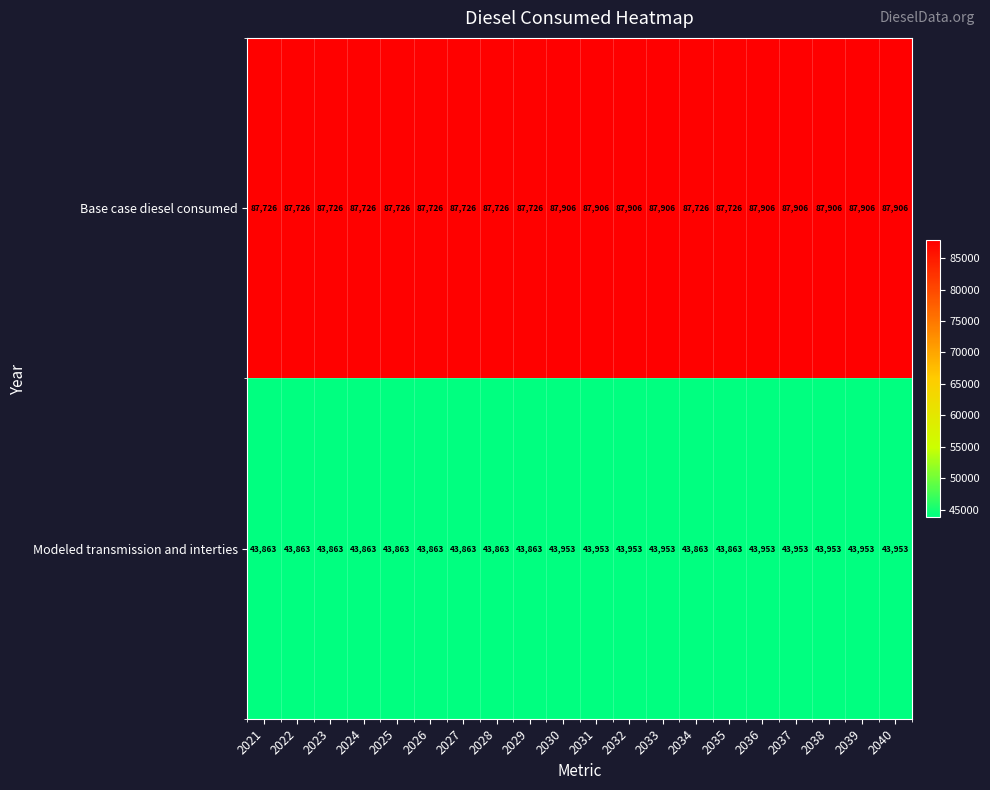

What is the greatest value displayed?

87906